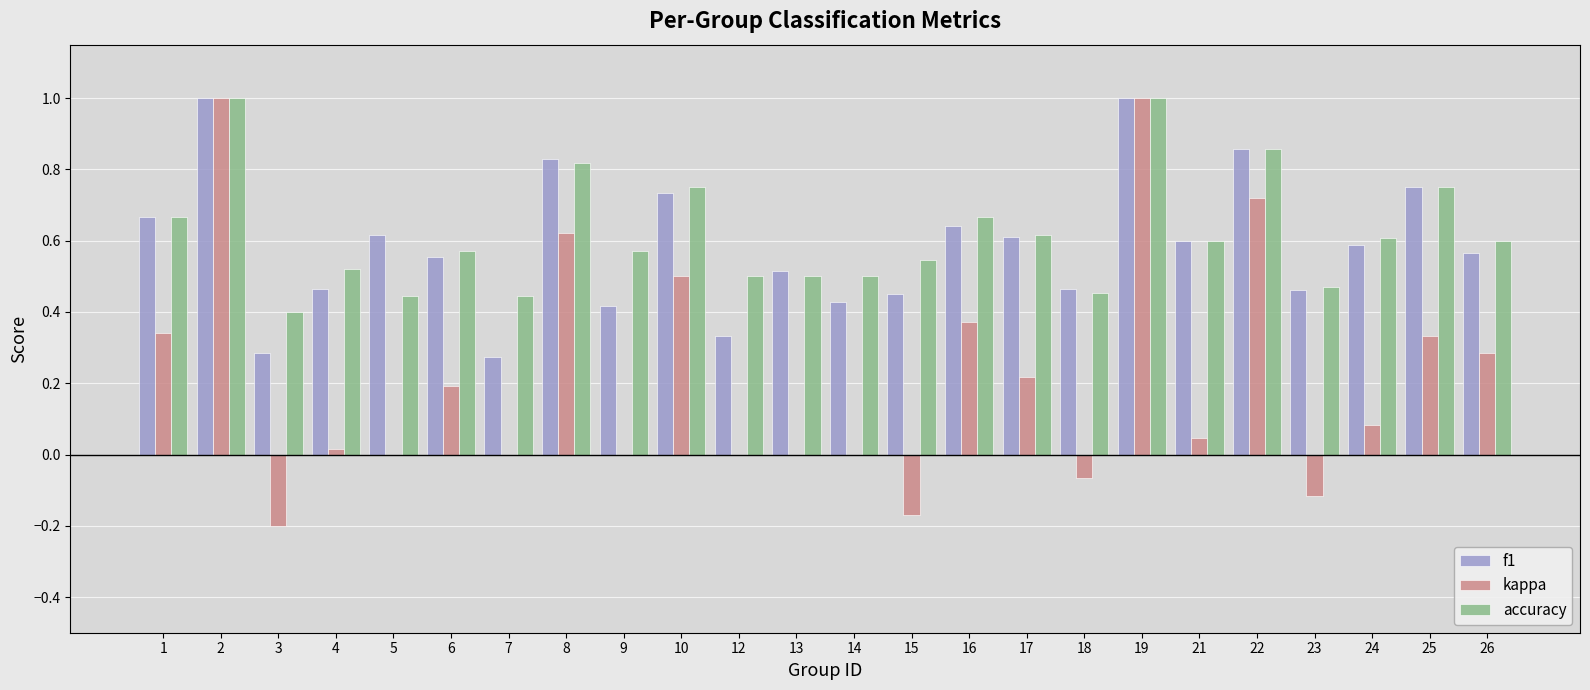

Are the bars grouped side by side (vs. stacked)?

Yes